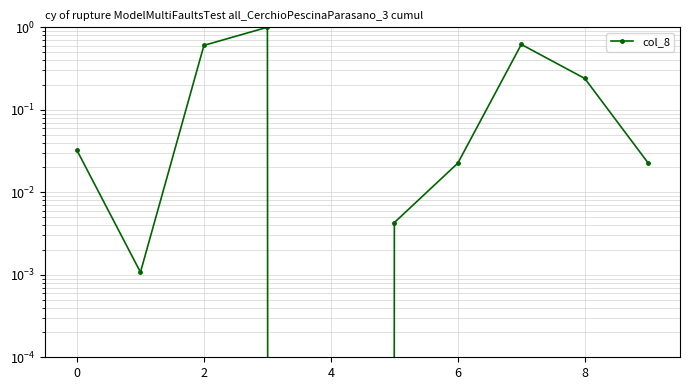

What is the change in value from 0 to 8?

+0.2